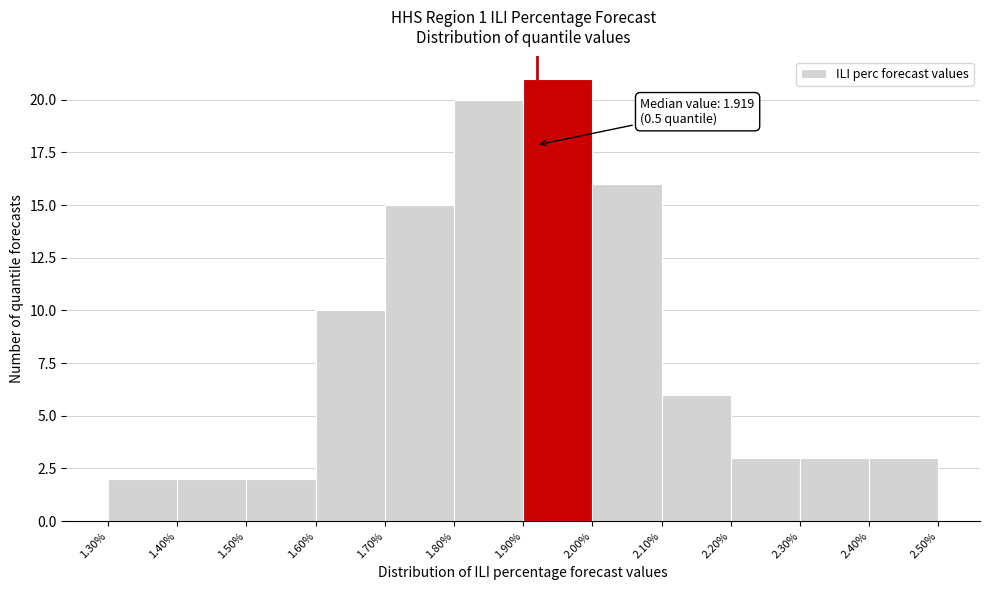

Over which range of the x-axis is the bar tallest?

1.90% to 2.00%